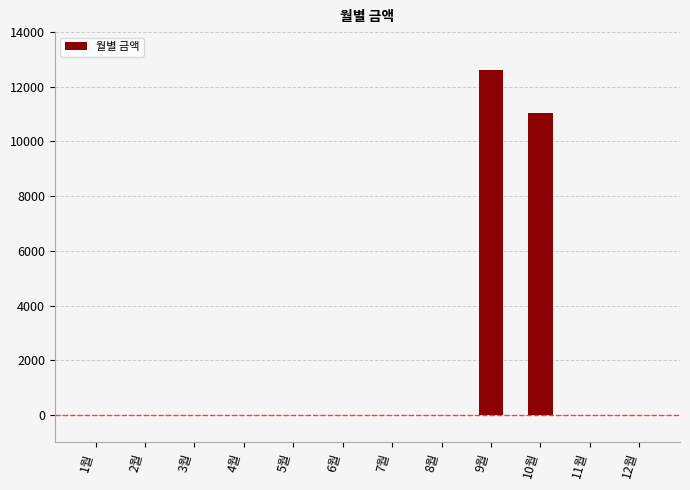

Reading right to left, list all the values displayed in this chart.

0	0	11050	12600	0	0	0	0	0	0	0	0